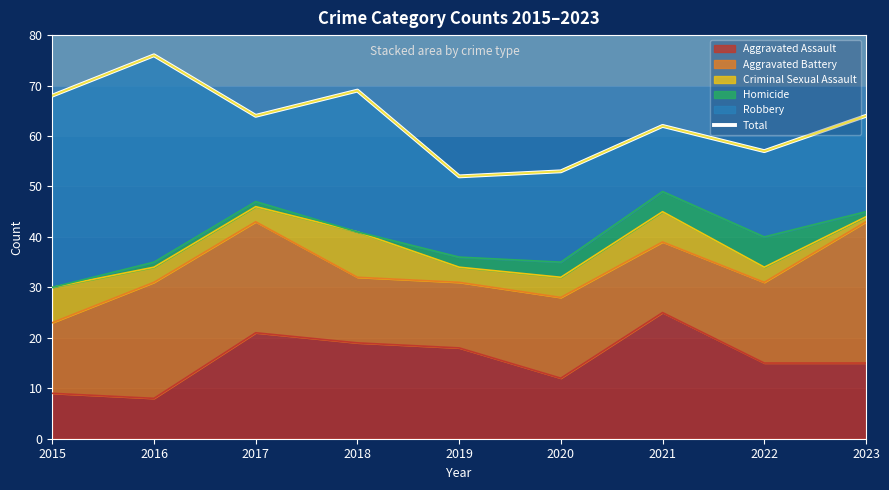

What is the minimum value shown in the chart?

52